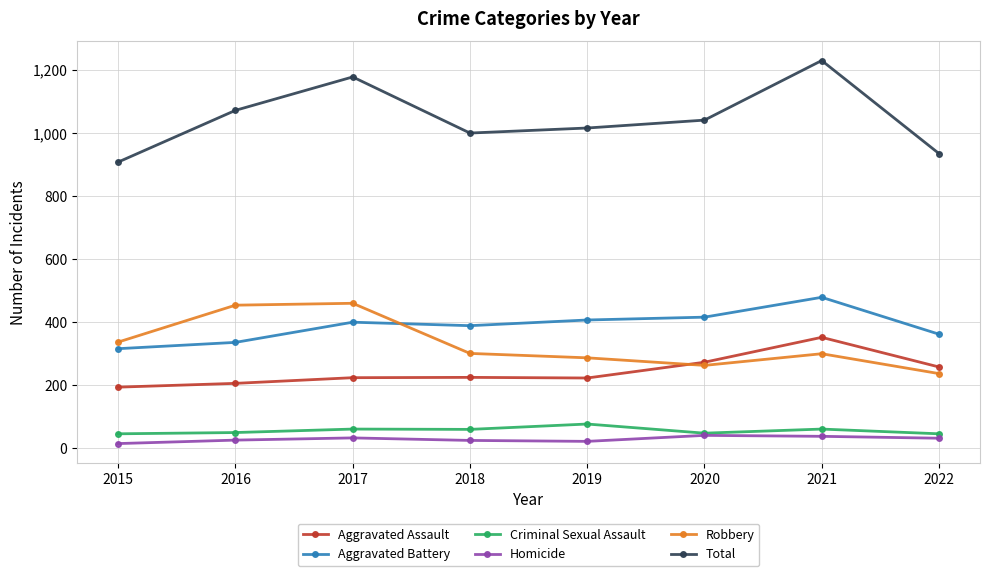

What is the sum of all Total values?

8380